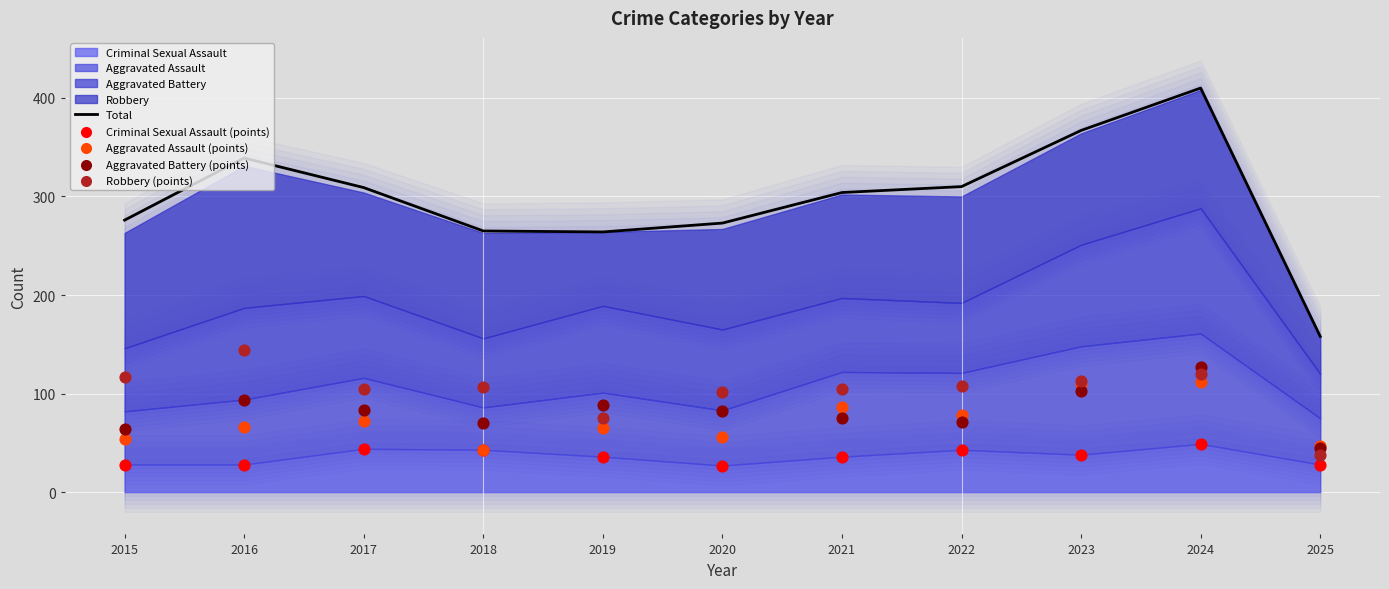

Which series has the largest total across all categories?

Total